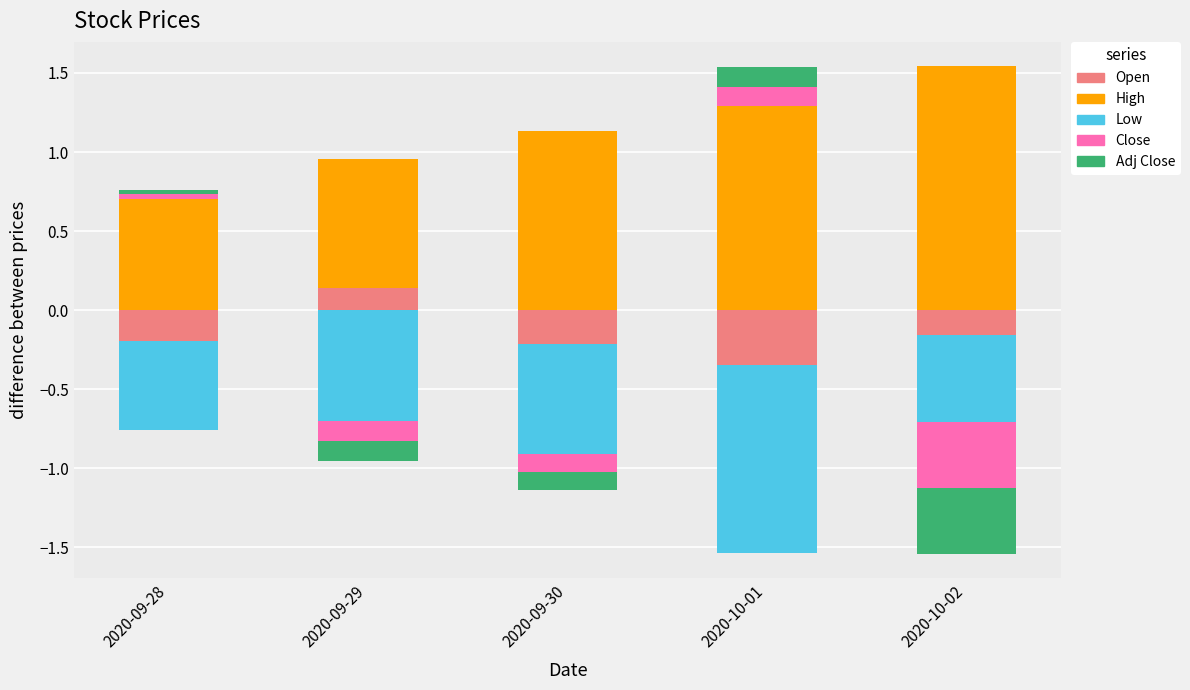

Which series has the largest total across all categories?

High